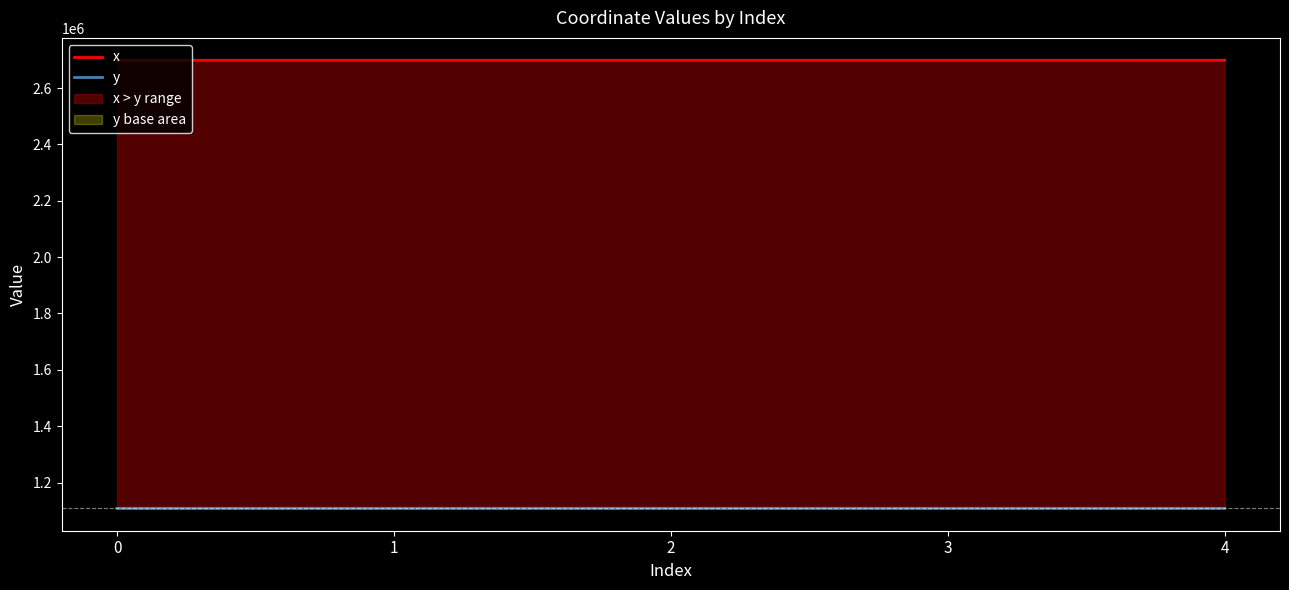

Where is the first local maximum for x?

3